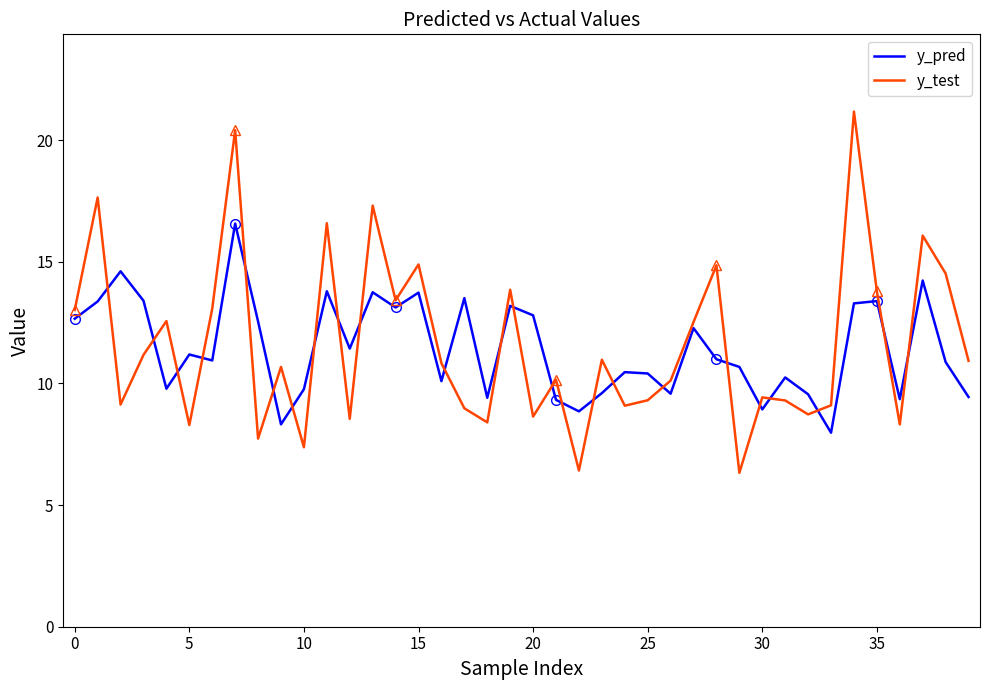

Which series has the widest spread of values?

y_test